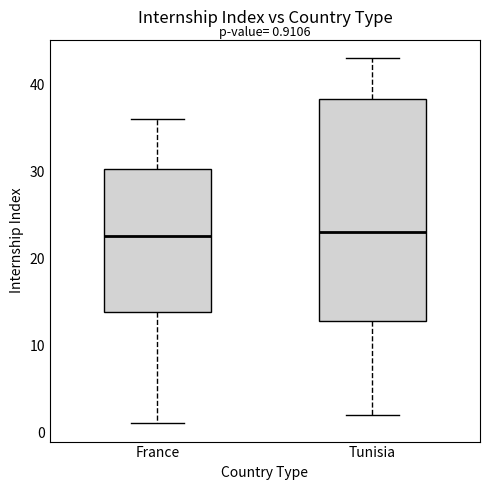

Which box is the tallest, from its lower edge to its upper edge?

Tunisia